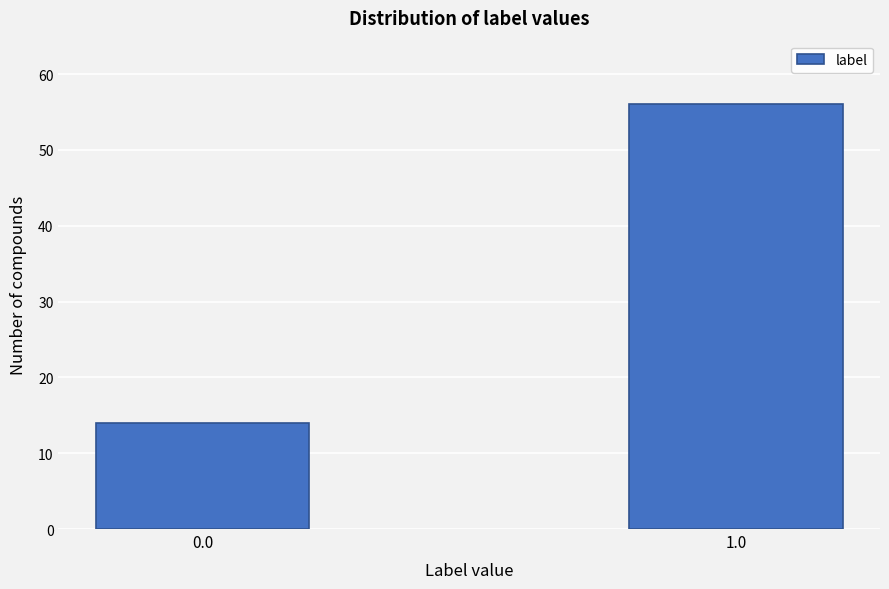

Reading left to right, transcribe all the data shown in this chart.

14	56